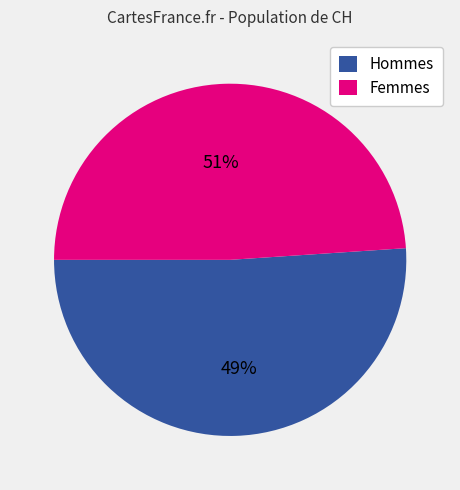

True or false: 2020-03-11 accounts for 7% of the total.

False